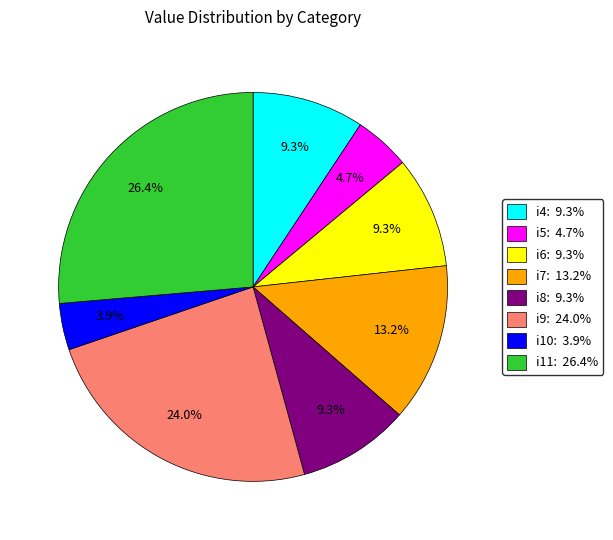

Which slice is the smallest?

i10